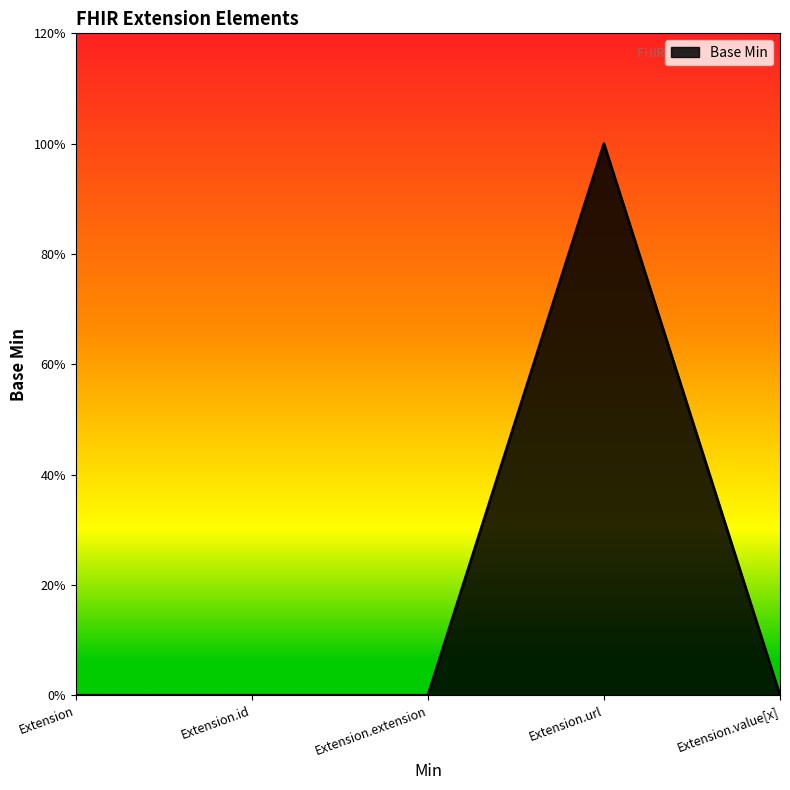

Where is the first local maximum?

Extension.url